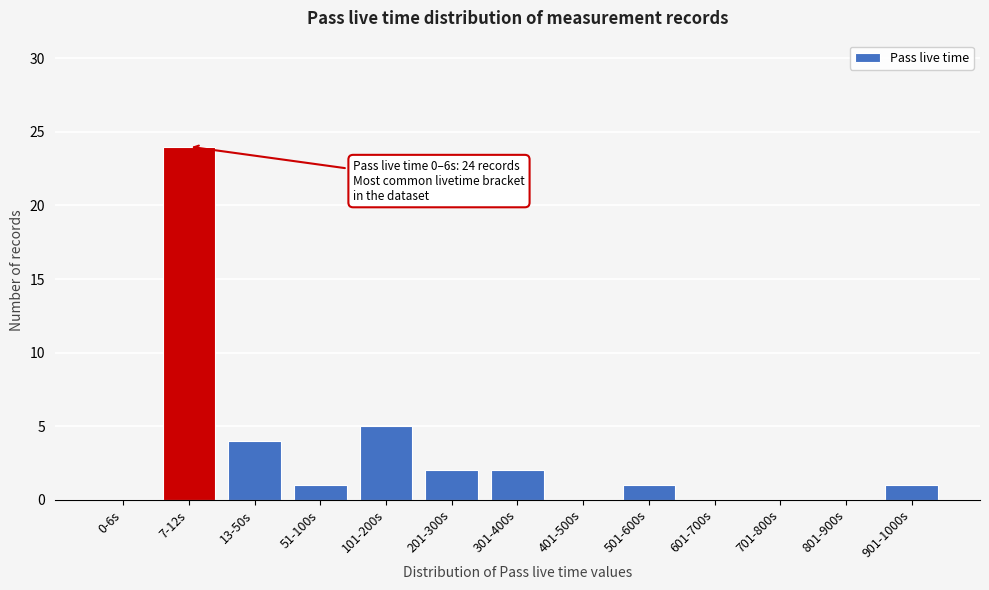

Reading left to right, list all the values displayed in this chart.

0-6s=0	7-12s=24	13-50s=4	51-100s=1	101-200s=5	201-300s=2	301-400s=2	401-500s=0	501-600s=1	601-700s=0	701-800s=0	801-900s=0	901-1000s=1